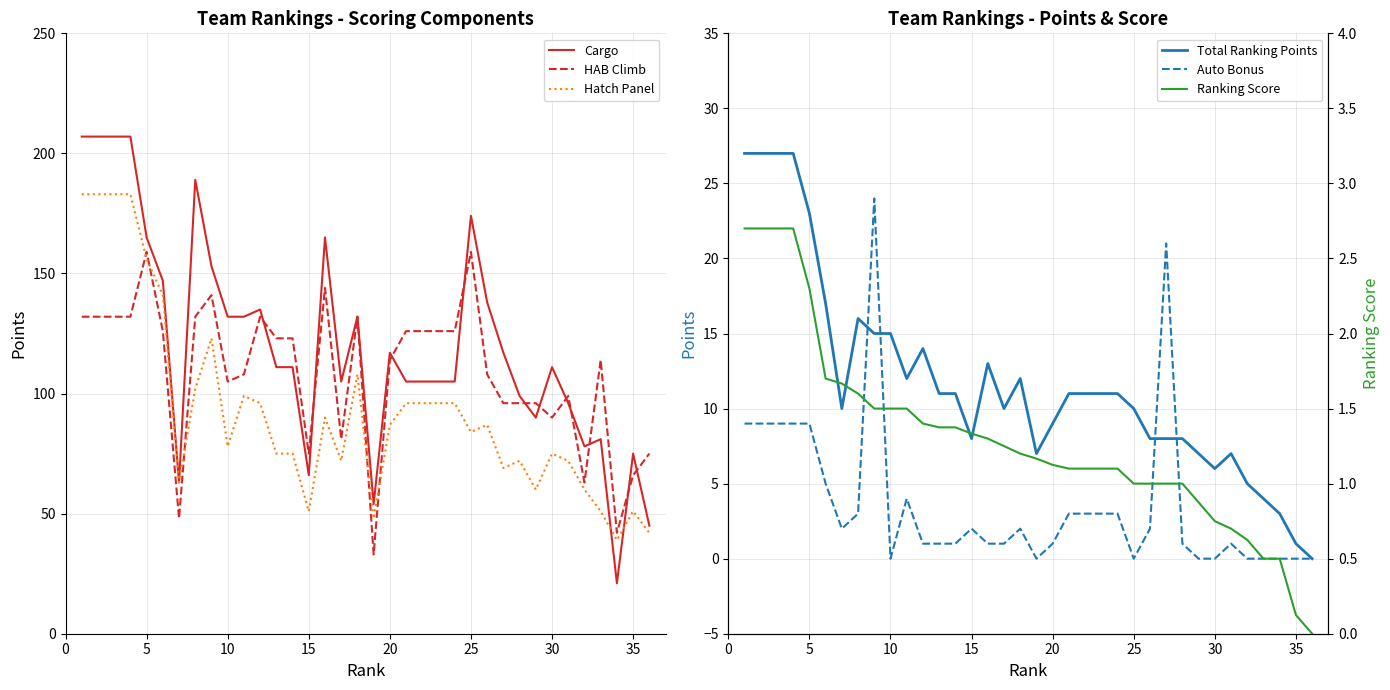

After their last crossing, which series has the higher values: HAB Climb or Hatch Panel?

HAB Climb